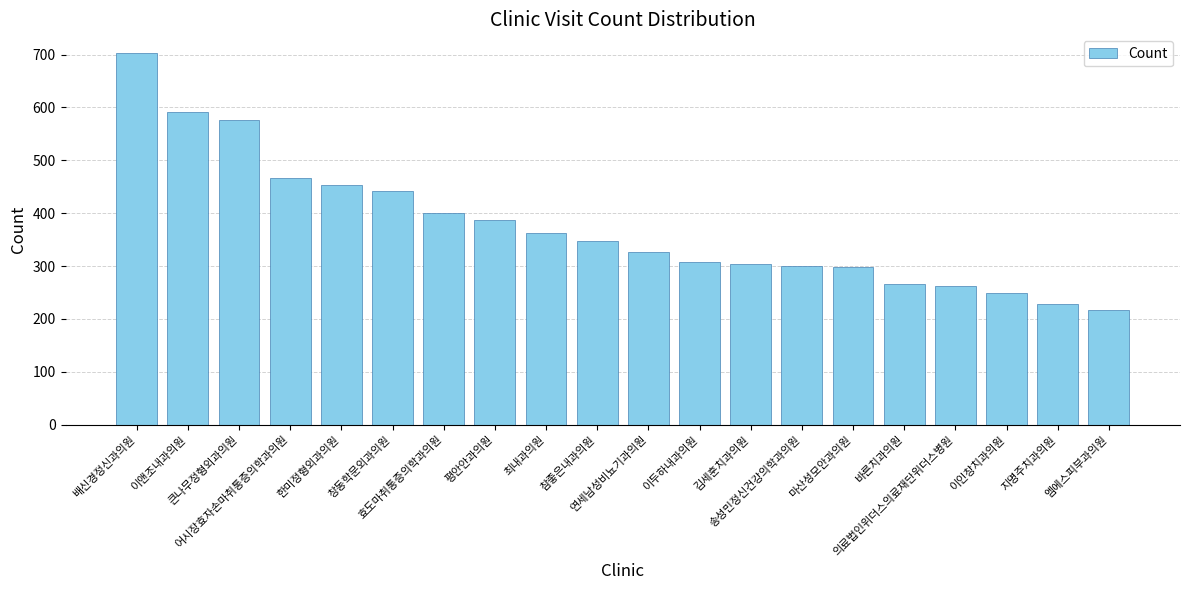

What is the value of the 20th bar from the left?

216